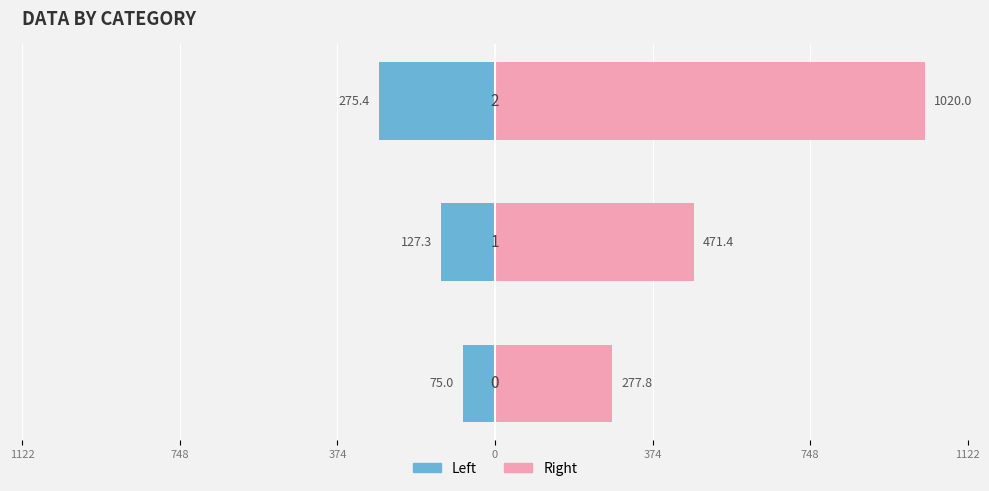

How many categories are shown in the chart?

3